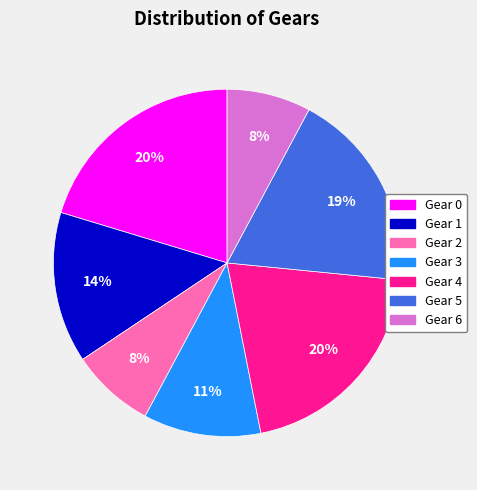

How many slices are in this pie chart?

7